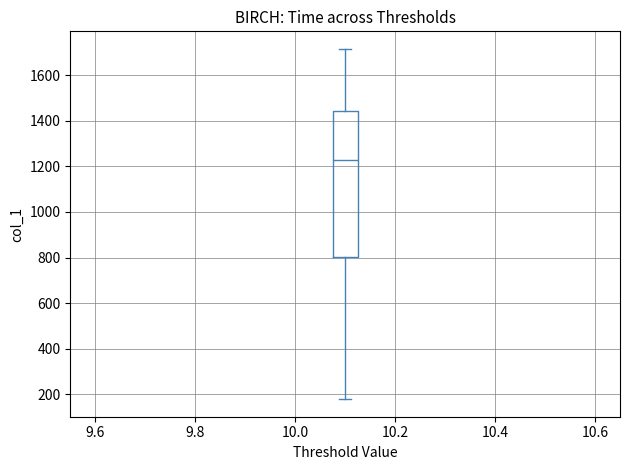

Where does the lower whisker of the box end on the y-axis? The values are not printed on the chart, so give them approximately, as read against the axis.

180